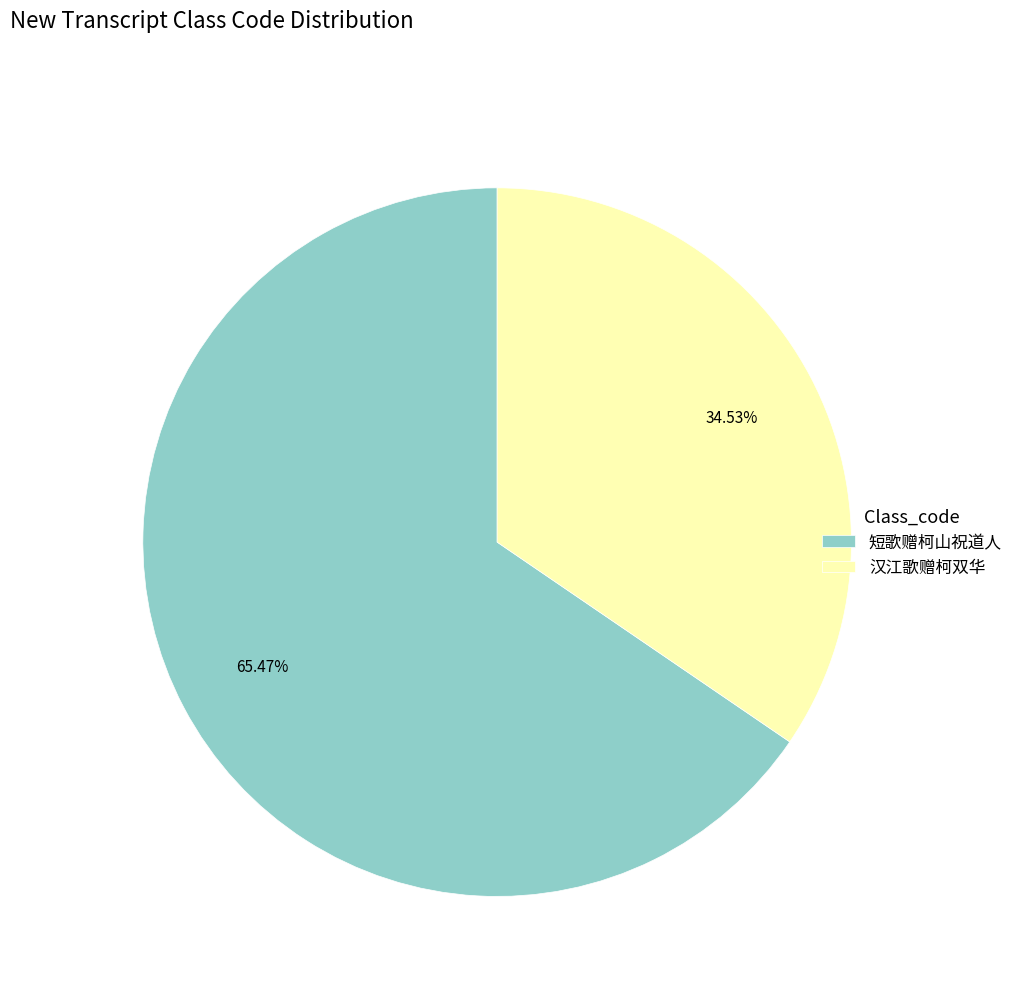

Does 短歌赠柯山祝道人 account for over 50% of the chart?

Yes